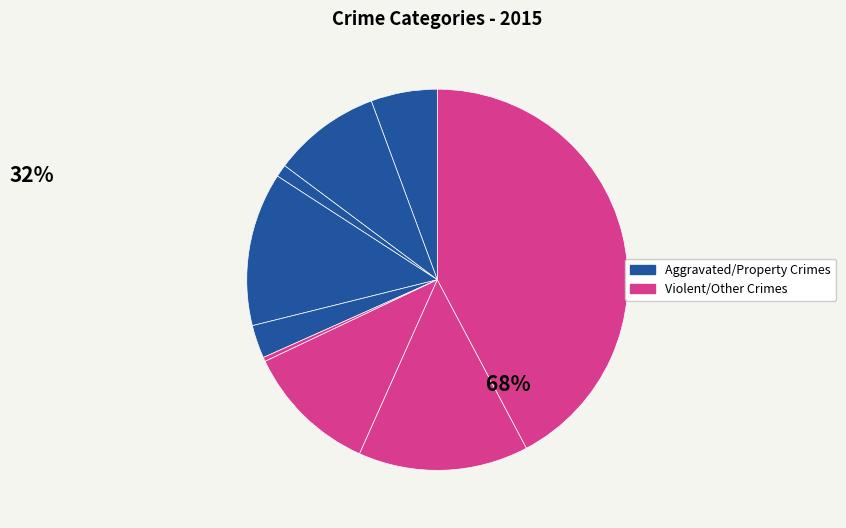

Does any single category account for the majority?

No